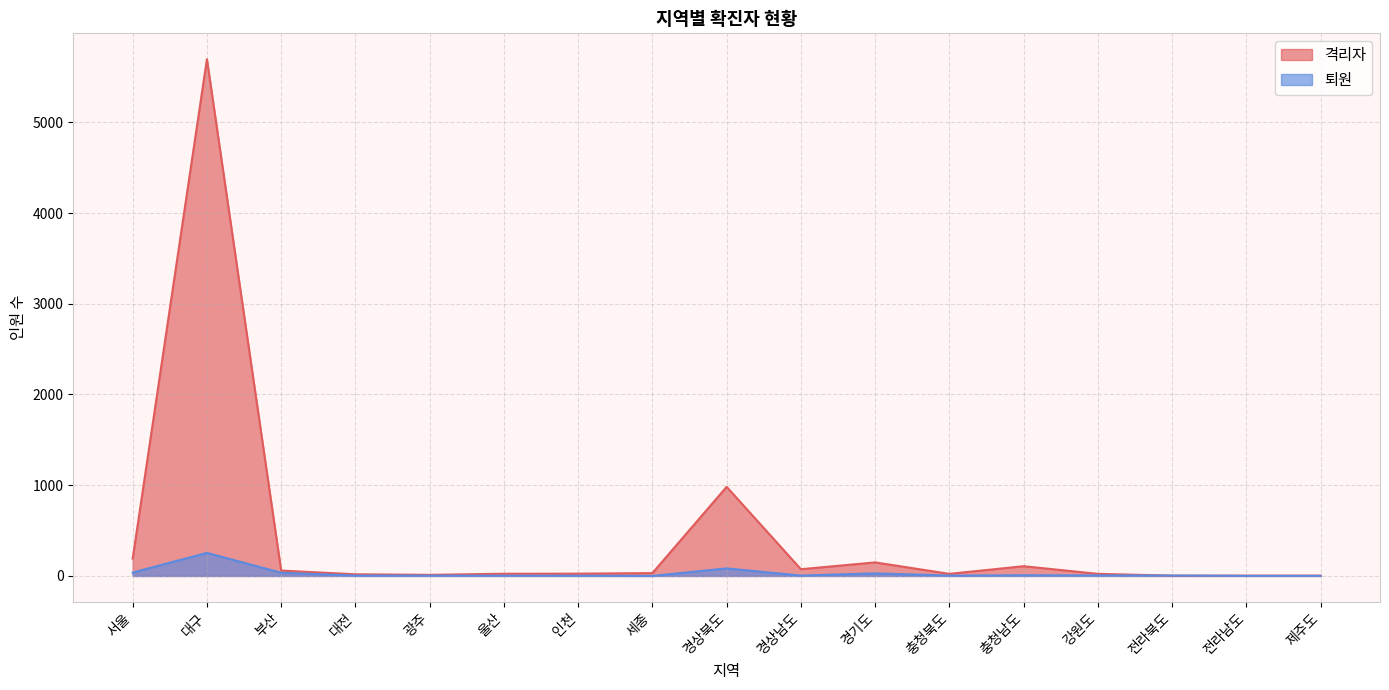

Where does the 격리자 series first go above 25?

서울